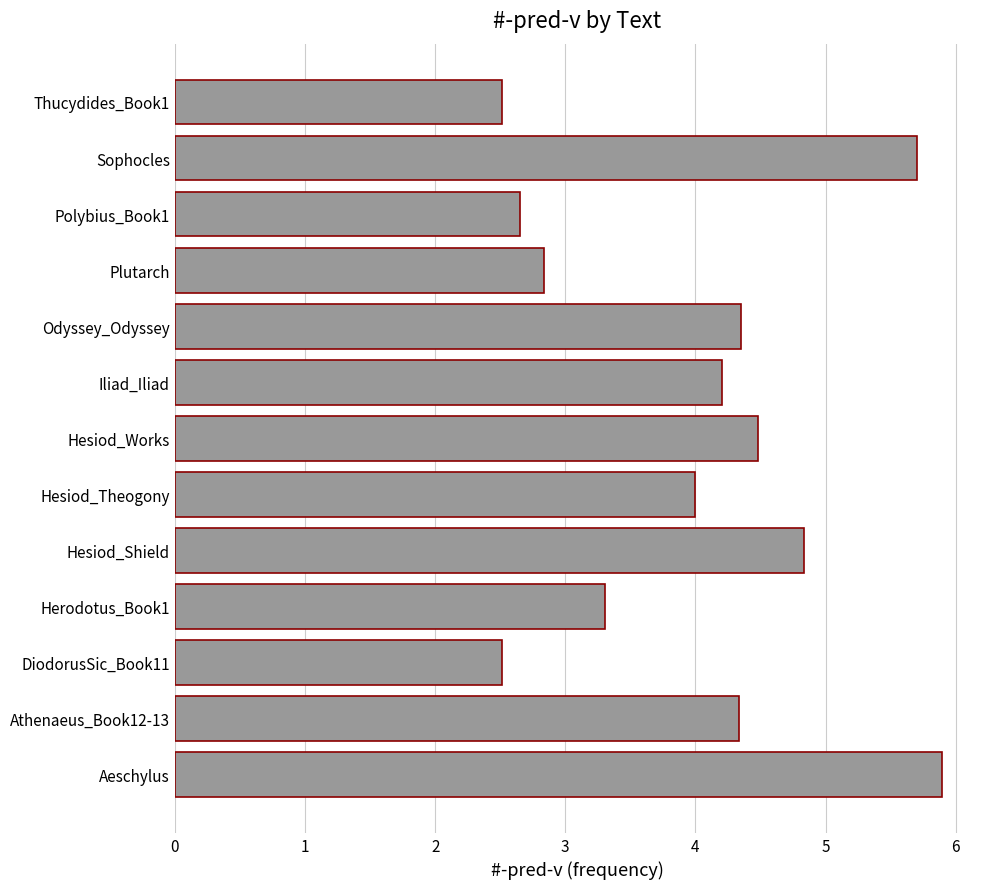

The chart shows a value of 6.3 at Hesiod_Works. True or false?

False